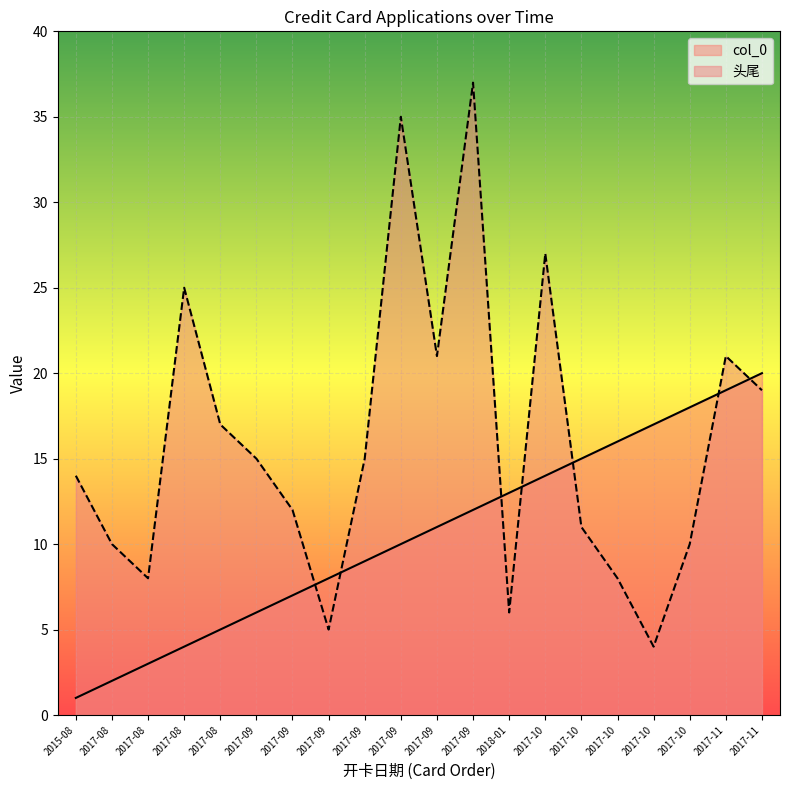

Rank the series at 2017-09 from lowest to highest value.

col_0, 头尾